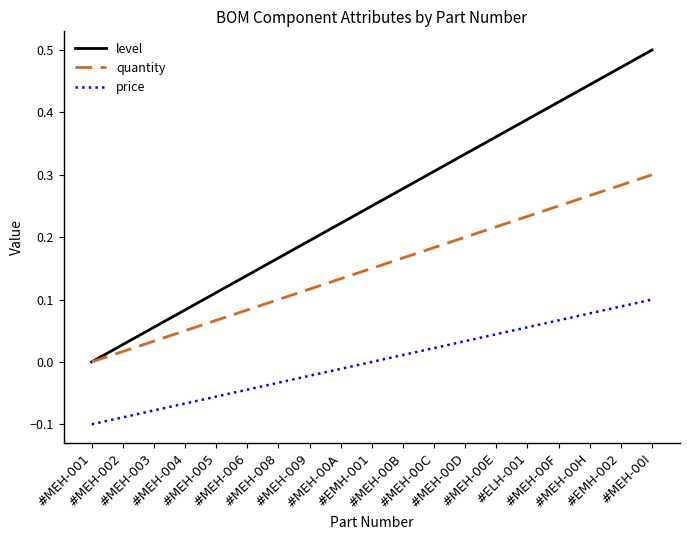

Which series has the largest total across all categories?

level